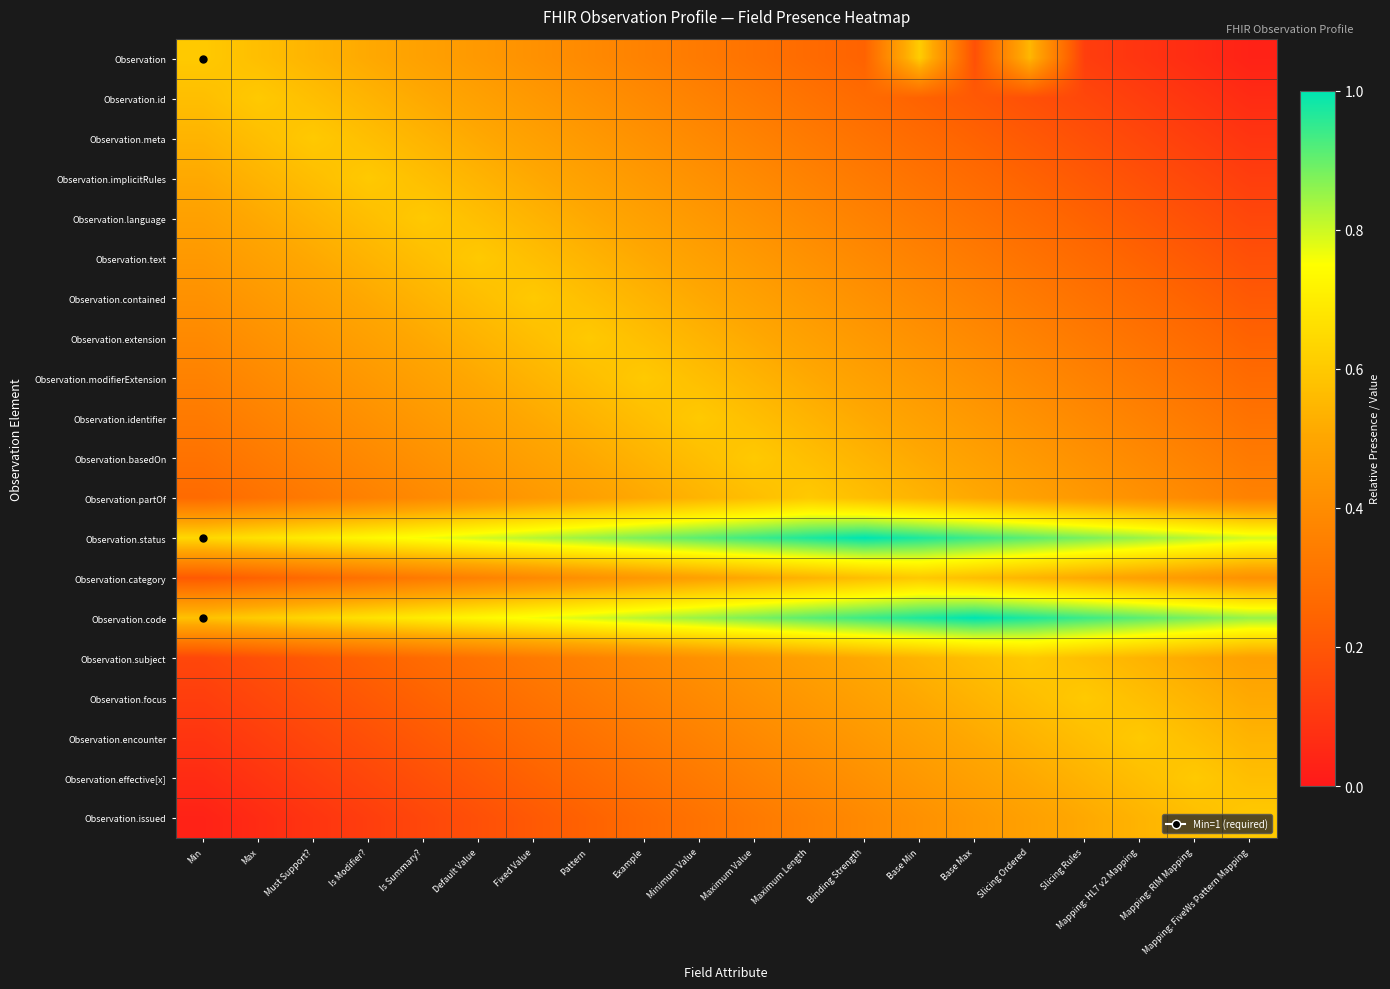

At which category does the chart reach its minimum across all series?

Mapping: FiveWs Pattern Mapping